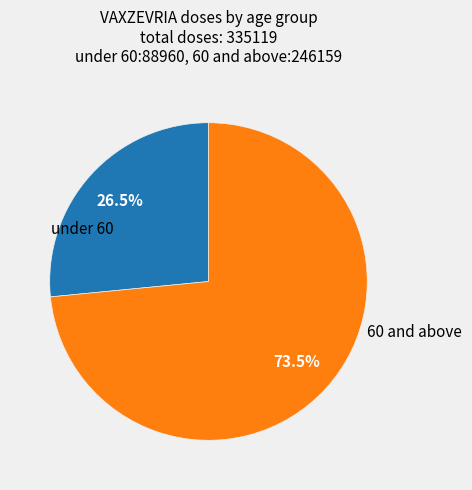

Count the number of slices in the pie.

2